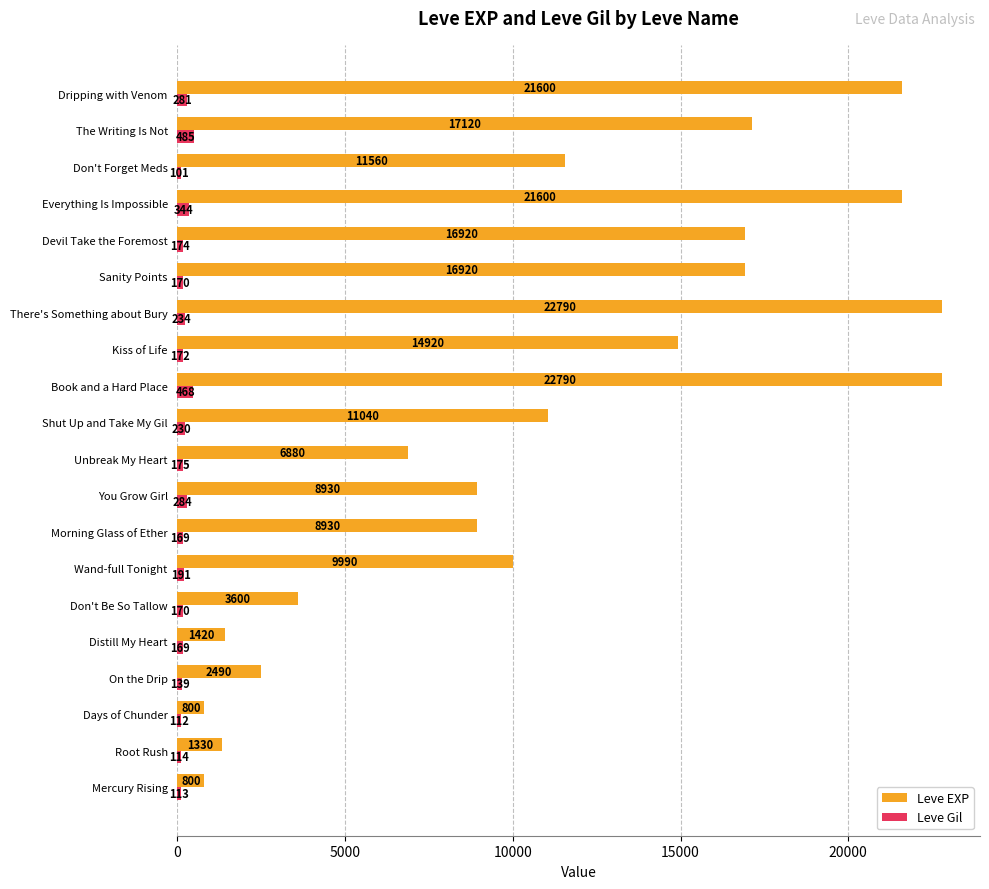

Count the number of categories in the chart.

20